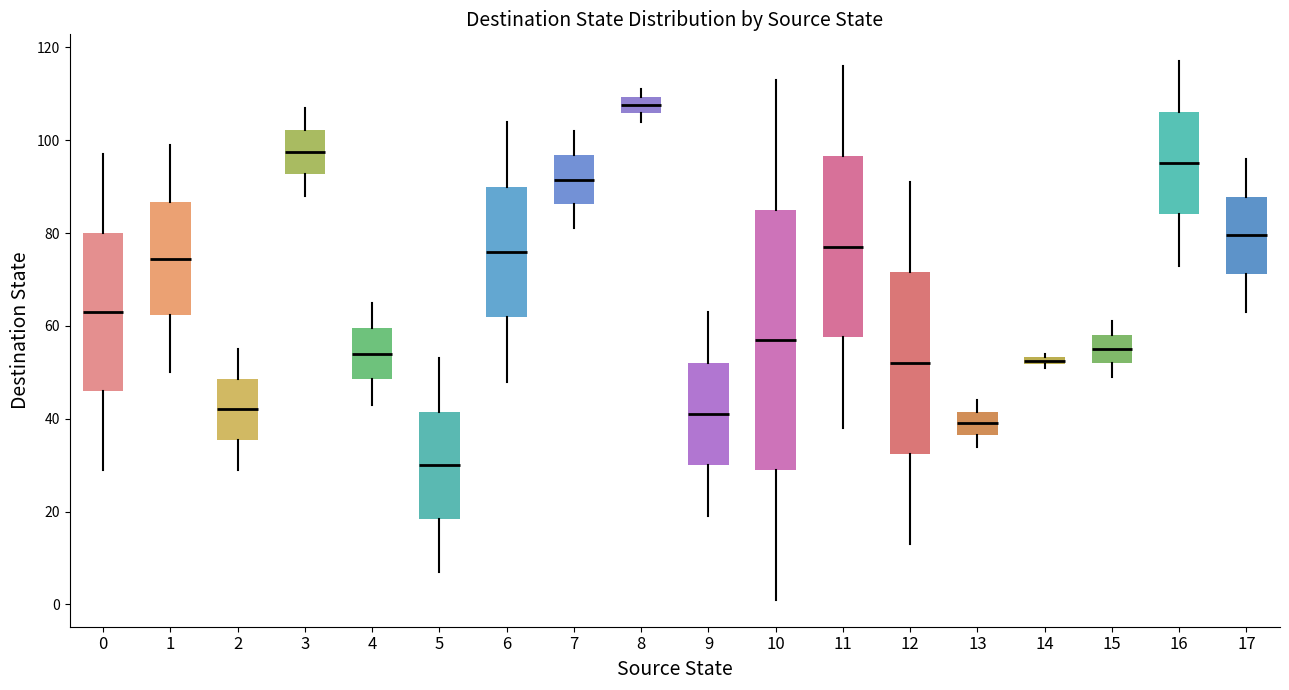

Where does the lower whisker of the box at x = 17 end on the y-axis? The values are not printed on the chart, so give them approximately, as read against the axis.

64